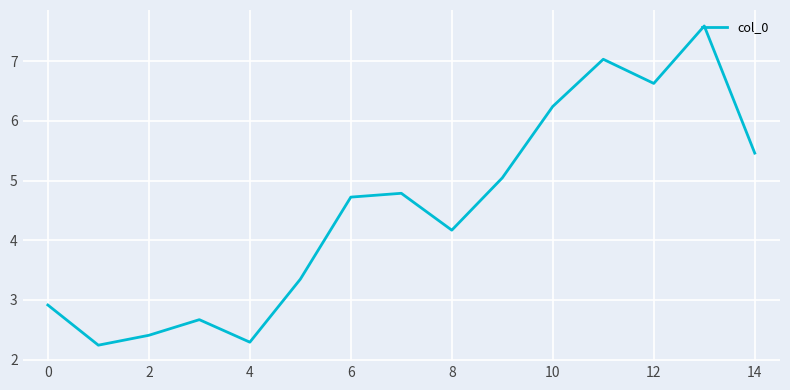

What is the smallest value displayed?

2.2